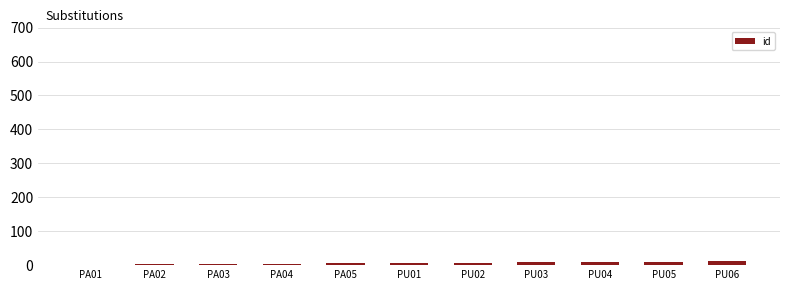

What is the sum of all values?

66